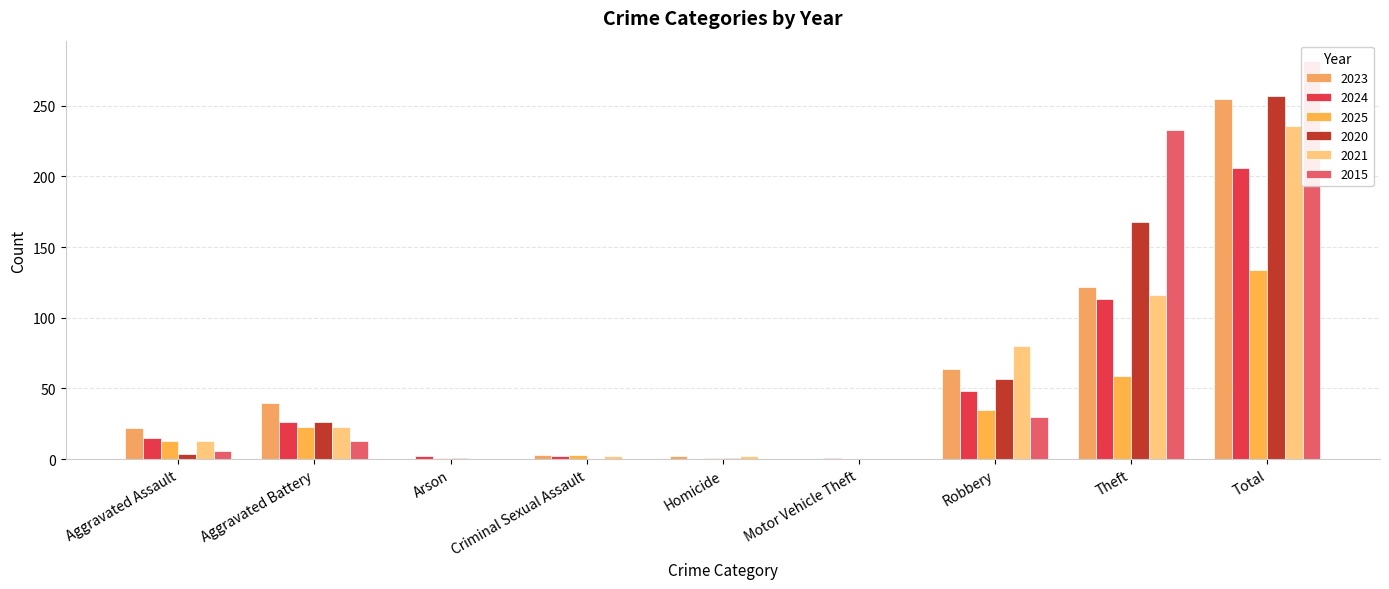

Read the 2015 value at Robbery.

30